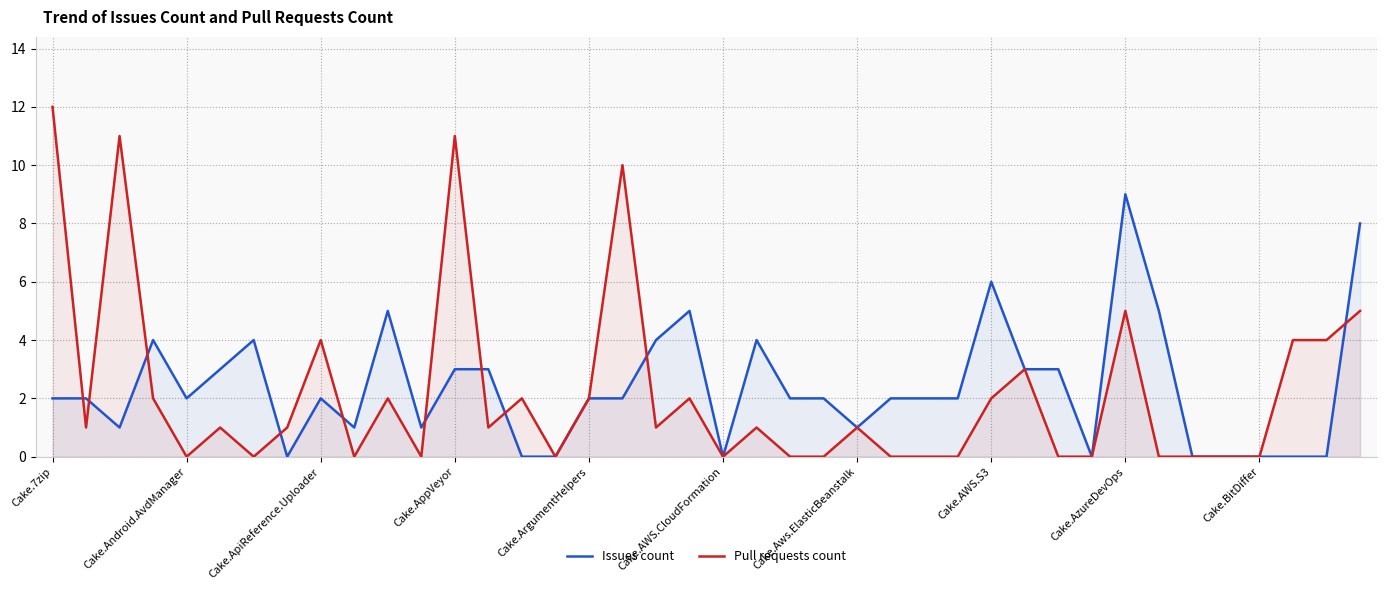

Which series has the largest range (max minus min)?

Pull requests count